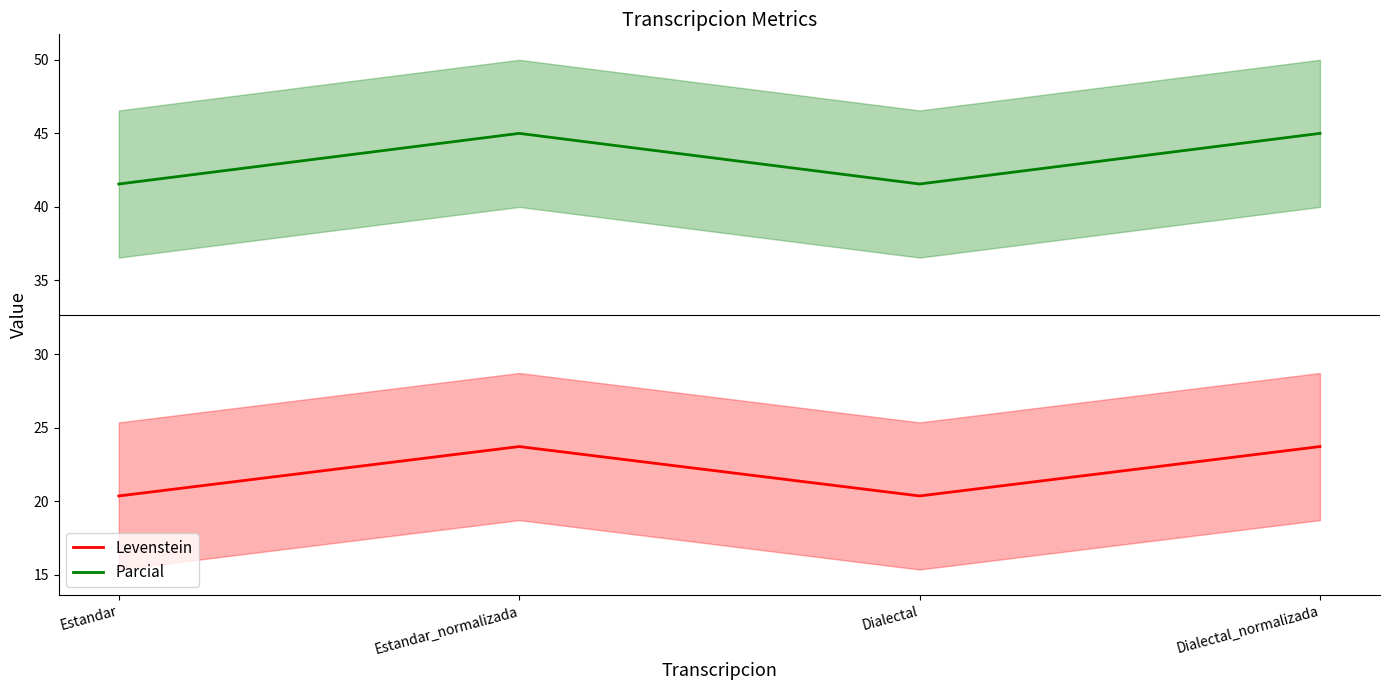

How many lines are shown in the chart?

2